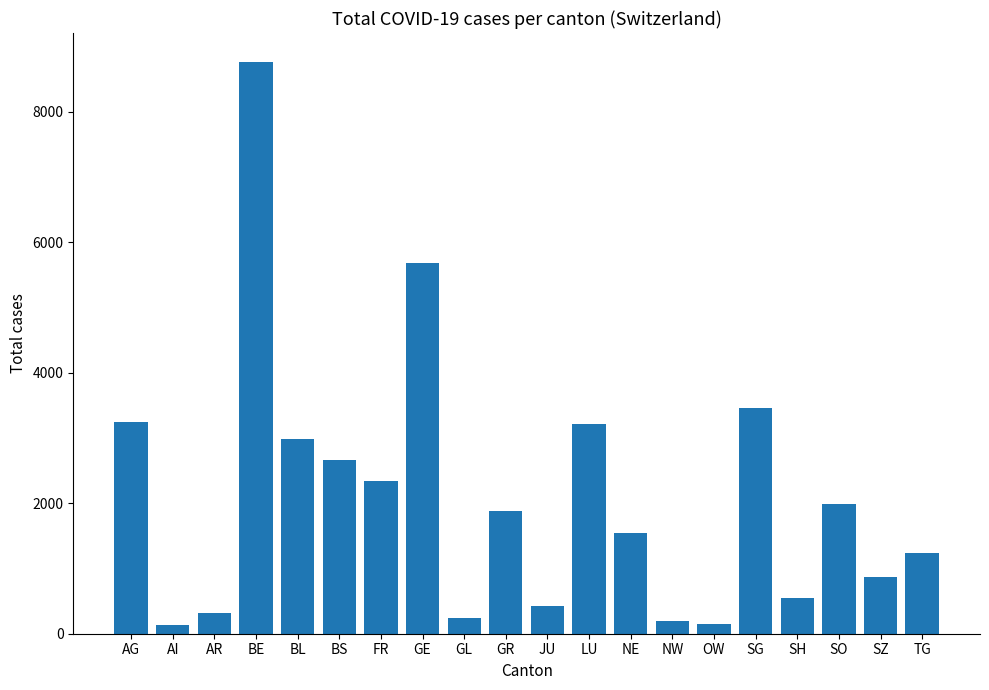

True or false: the data shows 1182 at SZ.

False